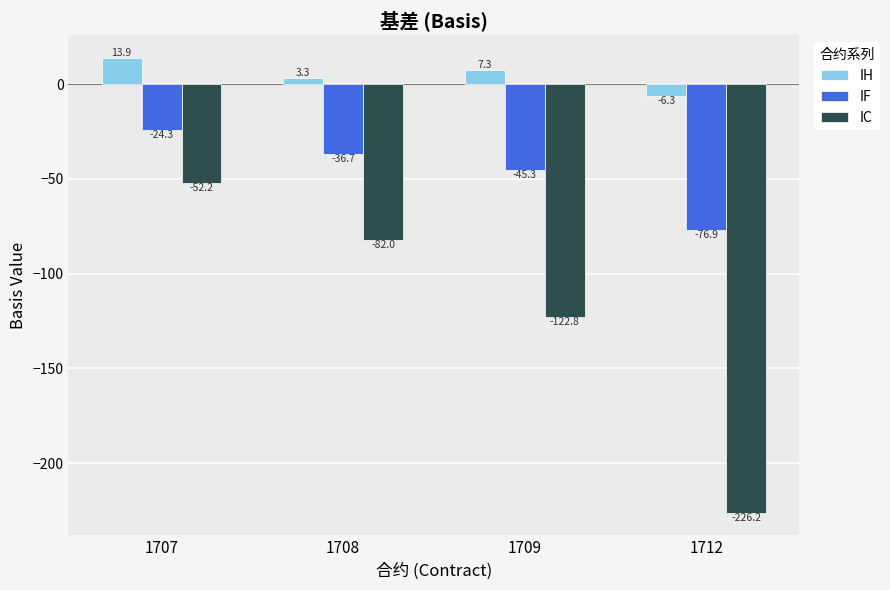

Reading left to right, transcribe all the data shown in this chart.

IH: 13.9	3.3	7.3	-6.3
IF: -24.3	-36.7	-45.3	-76.9
IC: -52.2	-82.0	-122.8	-226.2